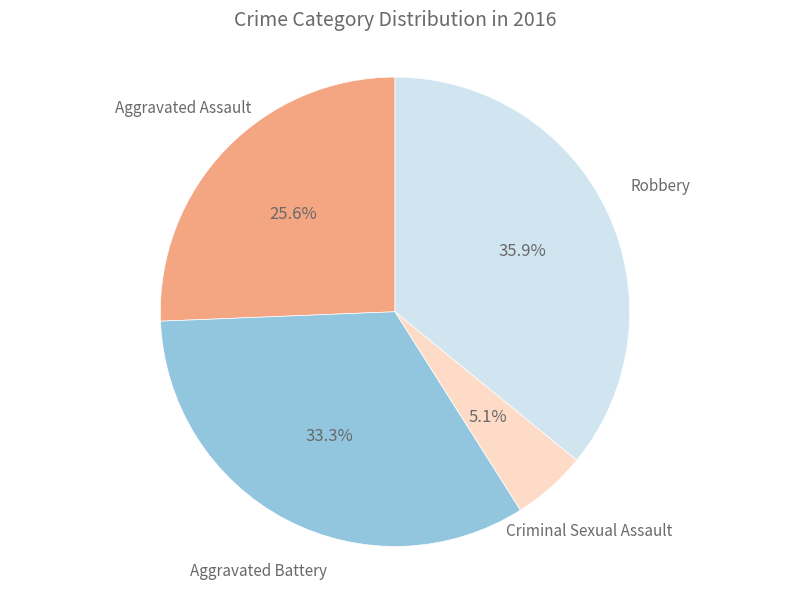

How many slices are in this pie chart?

4